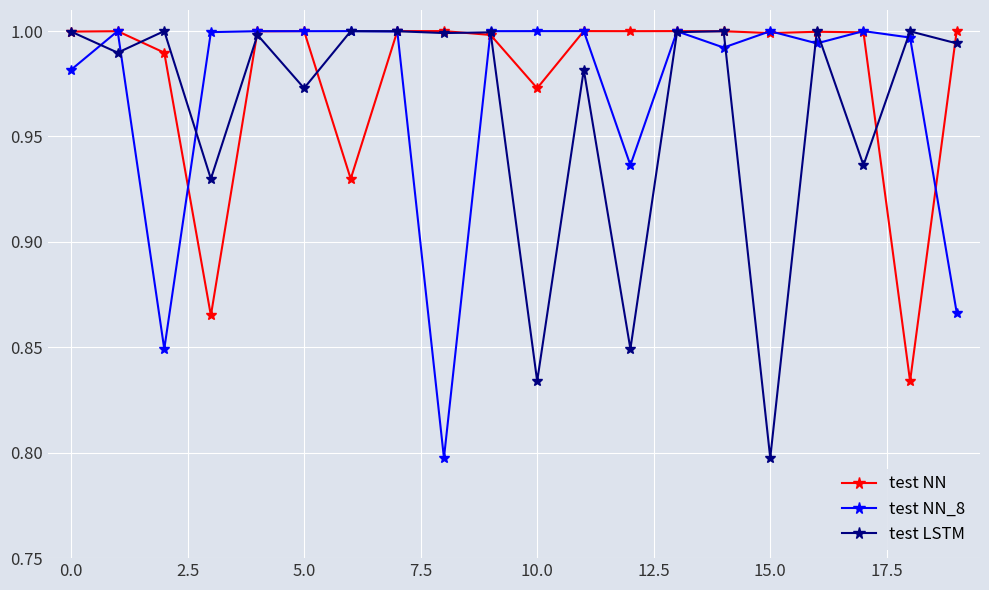

At how many categories does at least one series exceed 0?

20